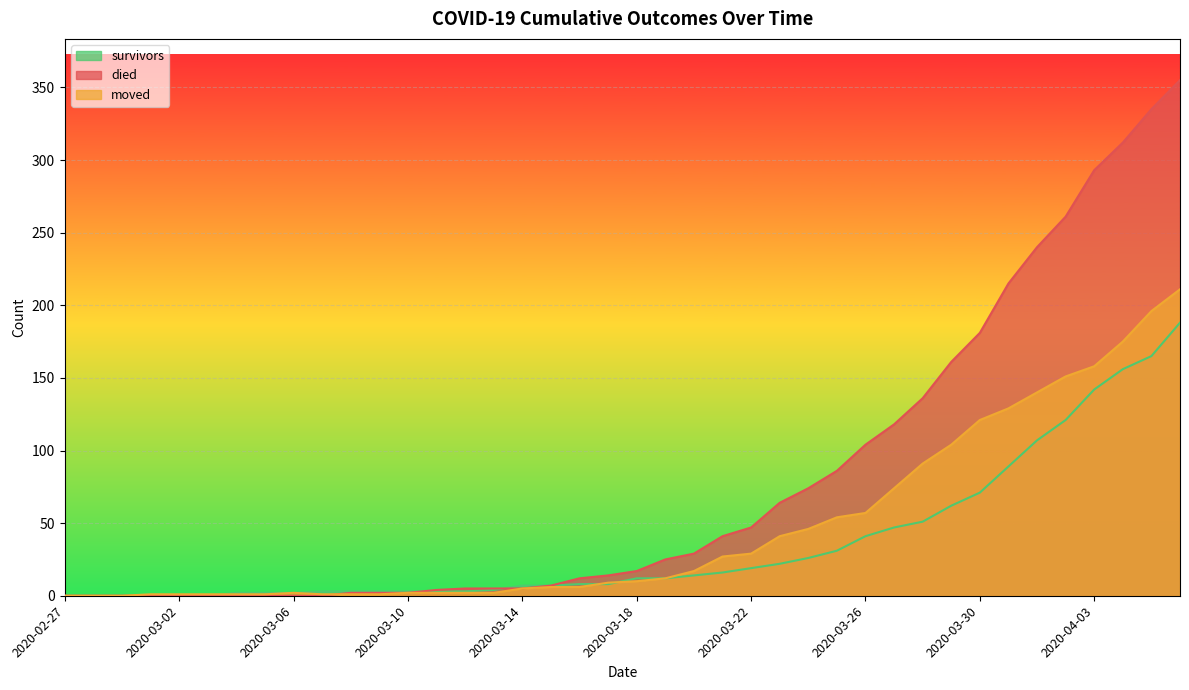

How many lines are shown in the chart?

3